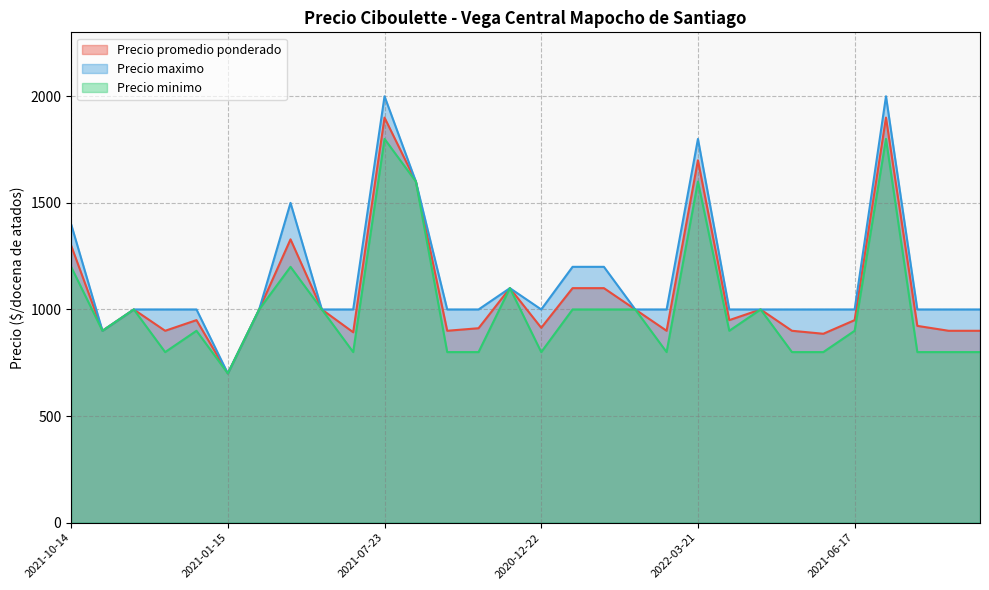

Rank the series by their maximum value, from lowest to highest.

Precio minimo, Precio promedio ponderado, Precio maximo